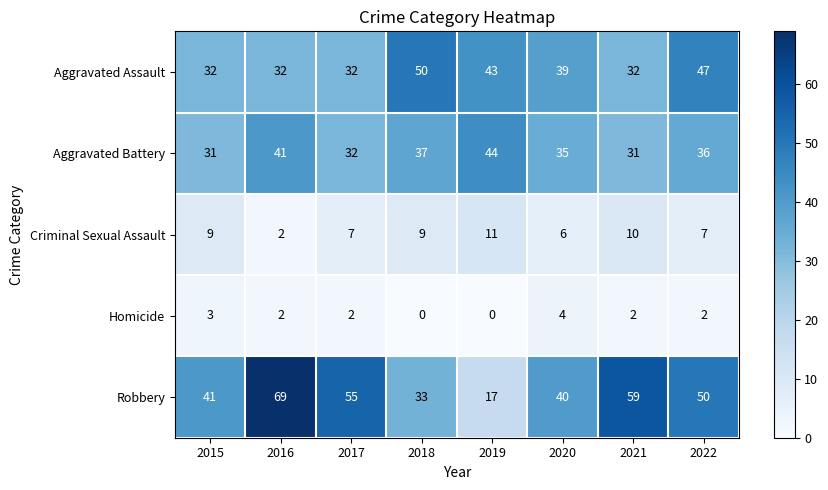

Rank the series at 2021 from highest to lowest value.

Robbery, Aggravated Assault, Aggravated Battery, Criminal Sexual Assault, Homicide